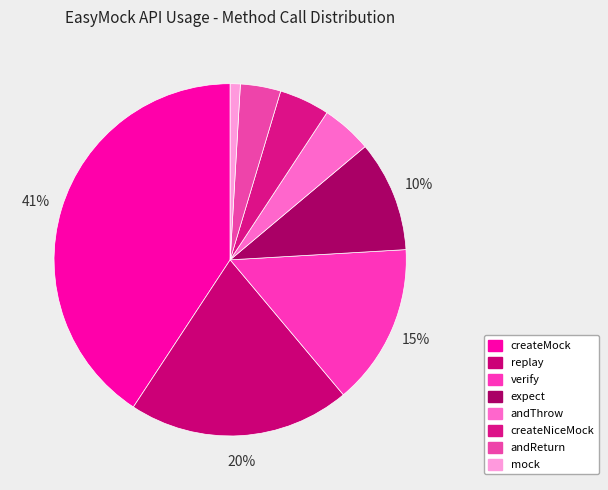

What is the total percentage of replay and andThrow?

25.0%